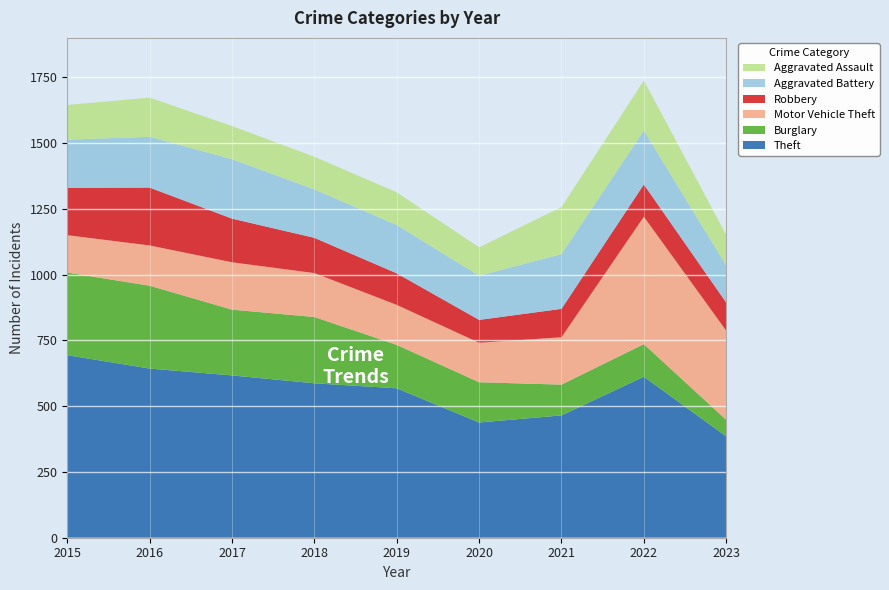

Reading right to left, list all the values displayed in this chart.

Theft: 385	612	465	438	568	587	617	643	694
Burglary: 63	124	117	153	165	252	250	315	314
Motor Vehicle Theft: 339	484	180	150	152	167	180	153	142
Robbery: 107	123	108	87	120	134	166	220	180
Aggravated Battery: 141	205	208	168	184	184	226	193	183
Aggravated Assault: 116	190	179	108	124	124	126	149	132